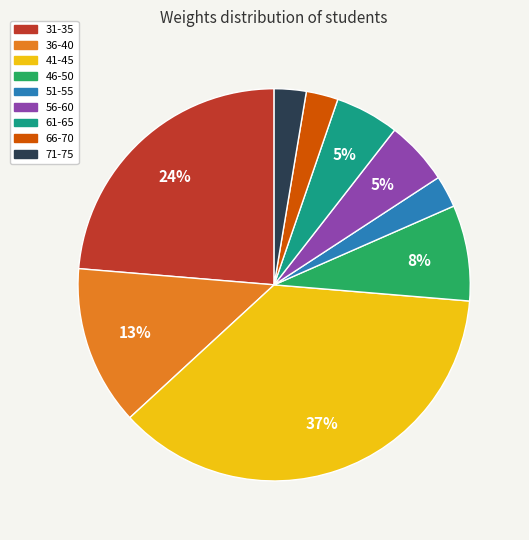

What is the largest slice in the pie chart?

41-45